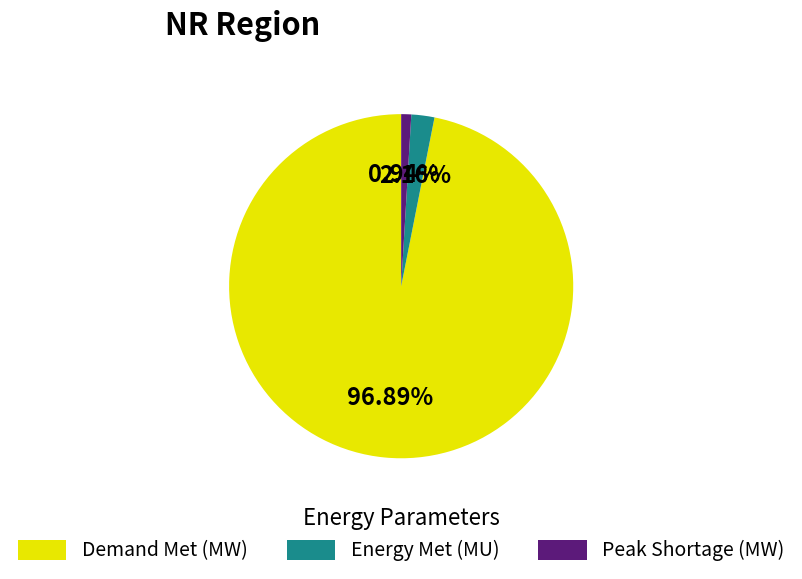

How many segments does this pie chart have?

3